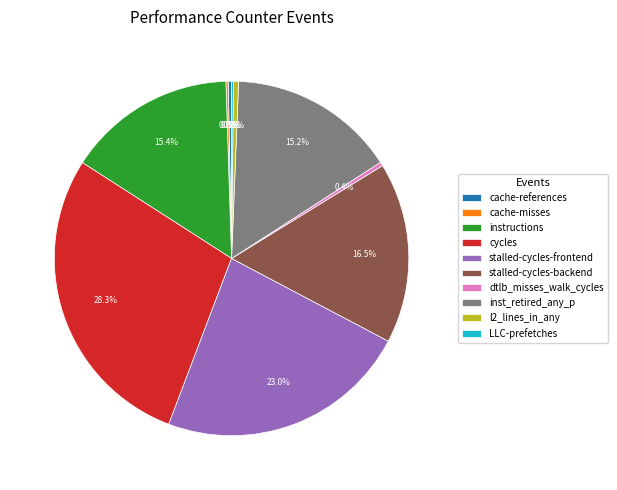

To the nearest percent, what is the average slice percentage?

10%